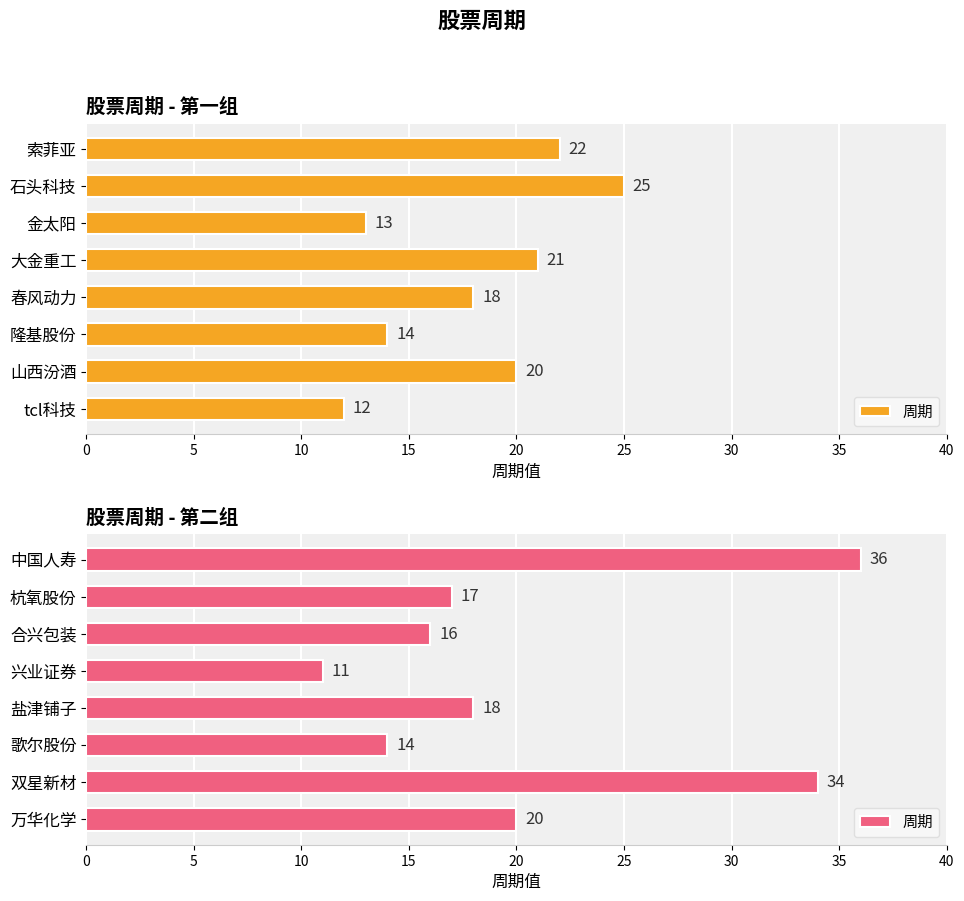

Are the bars grouped side by side (vs. stacked)?

No